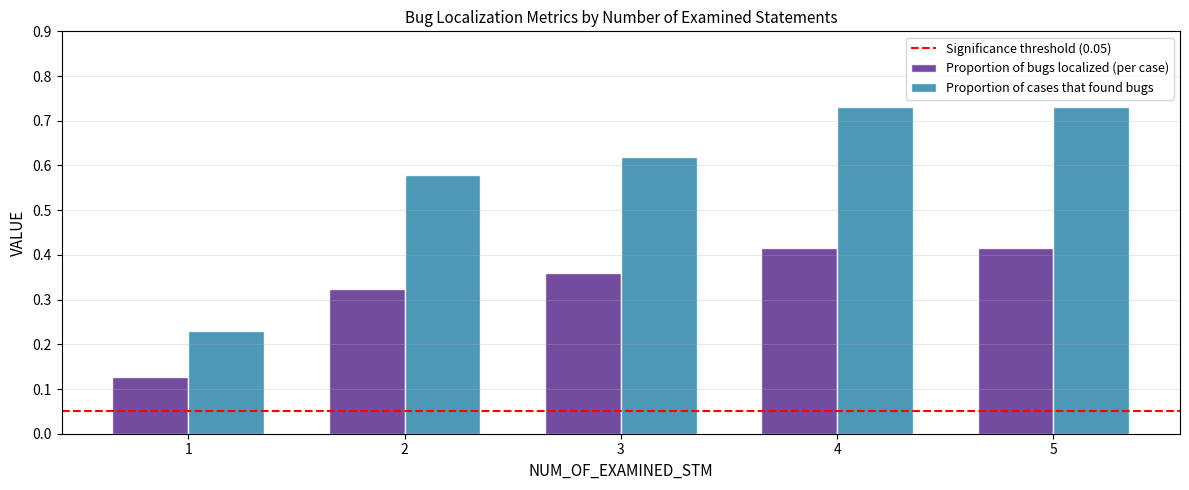

At how many categories does at least one series exceed 0?

5